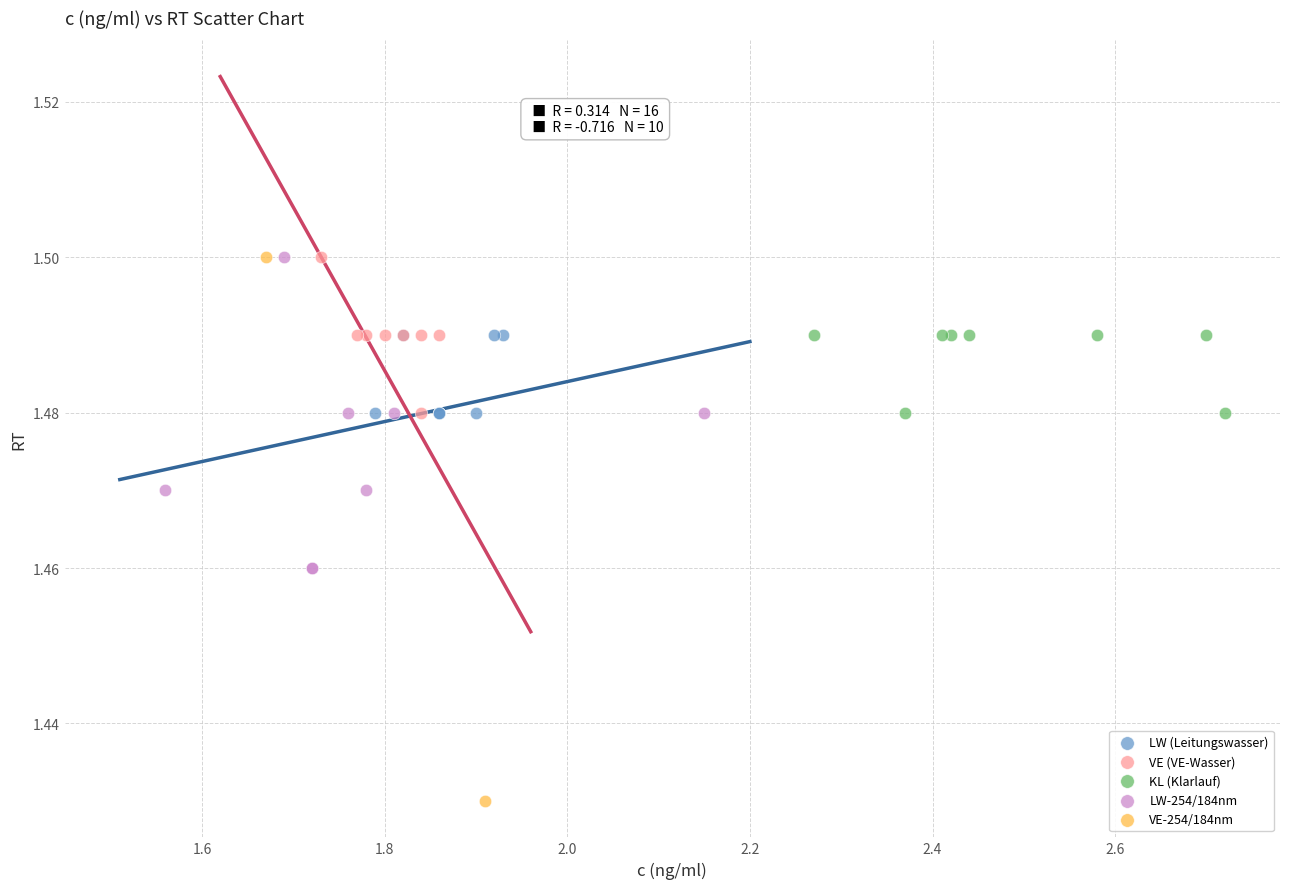

What are all the series names shown in the legend?

LW (Leitungswasser), VE (VE-Wasser), KL (Klarlauf), LW-254/184nm, VE-254/184nm